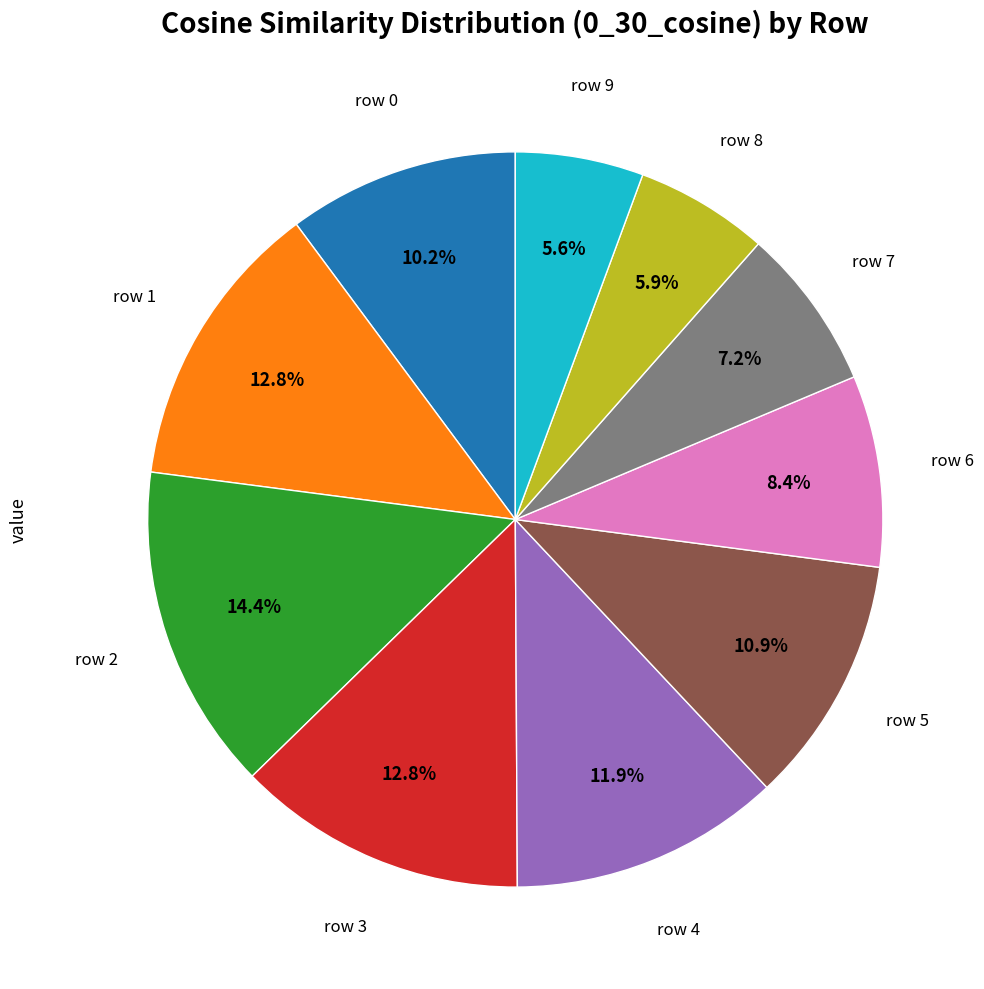

Is there a majority slice in this chart?

No